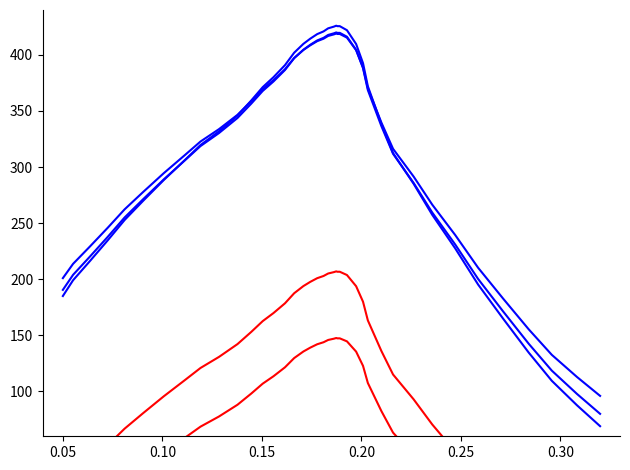

How many data points does each series have?

40